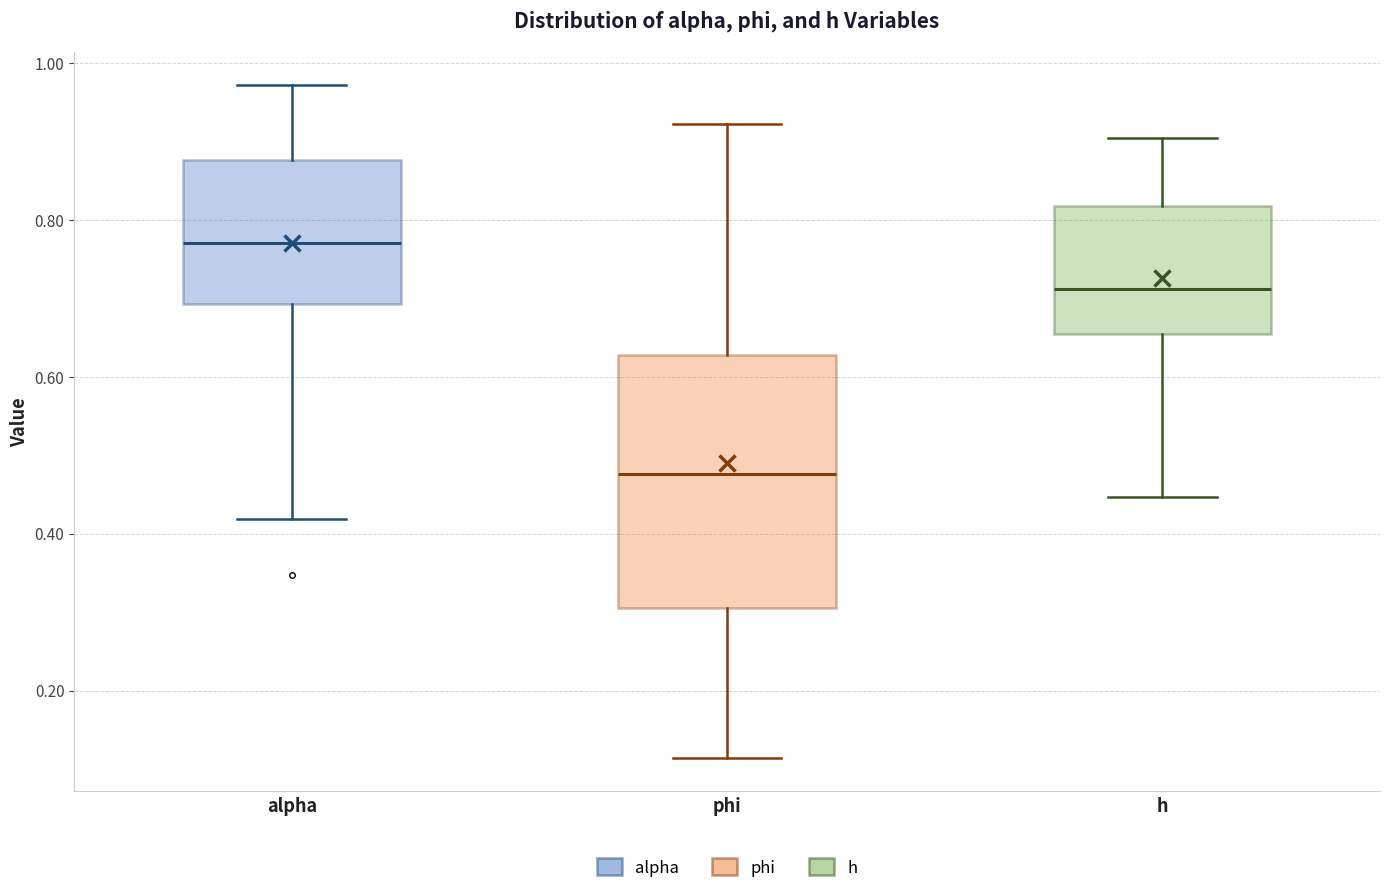

Reading left to right, read every box against the y-axis: the position of its median line, the range the box covers, and the ends of its whiskers. The values are not printed on the chart, so give them approximately, as read against the axis.

alpha: median 0.78, box 0.70 to 0.88, whiskers 0.42 to 0.98
phi: median 0.48, box 0.30 to 0.62, whiskers 0.12 to 0.92
h: median 0.72, box 0.66 to 0.82, whiskers 0.44 to 0.90